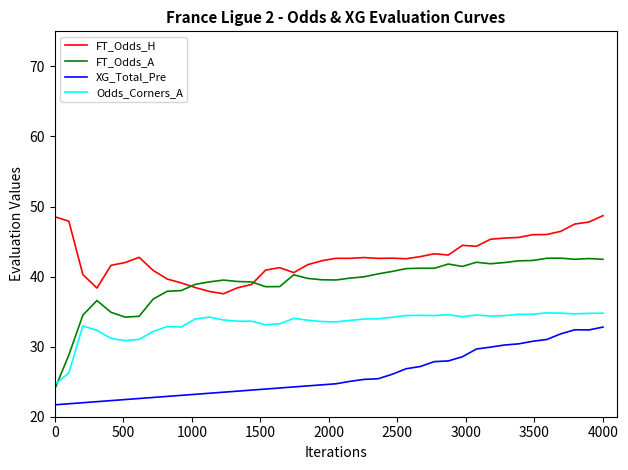

What are all the series names shown in the legend?

FT_Odds_H, FT_Odds_A, XG_Total_Pre, Odds_Corners_A